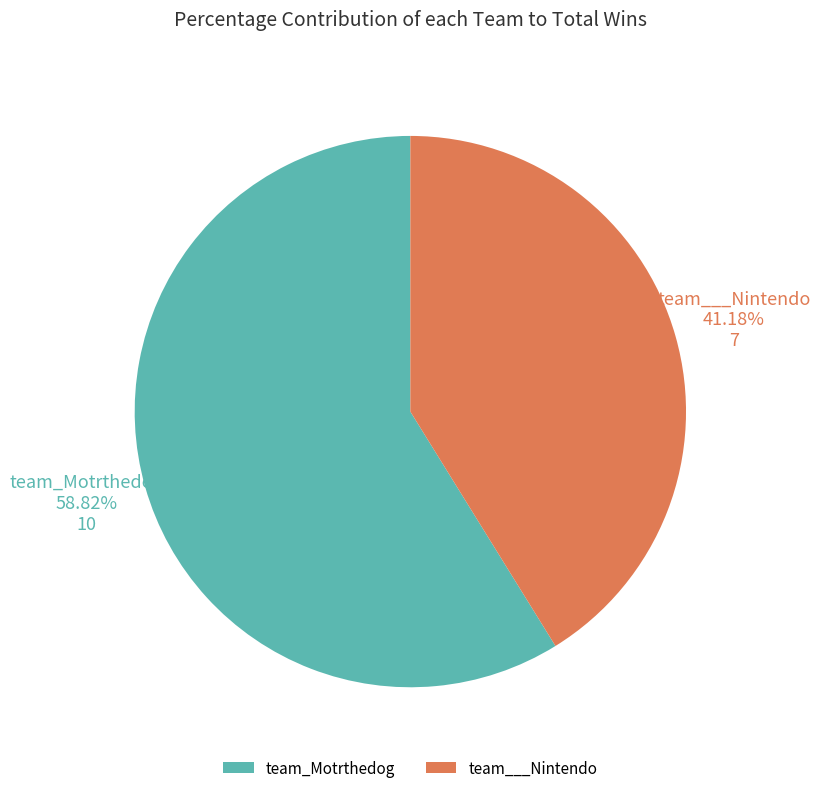

Does team___Nintendo account for over 50% of the chart?

No